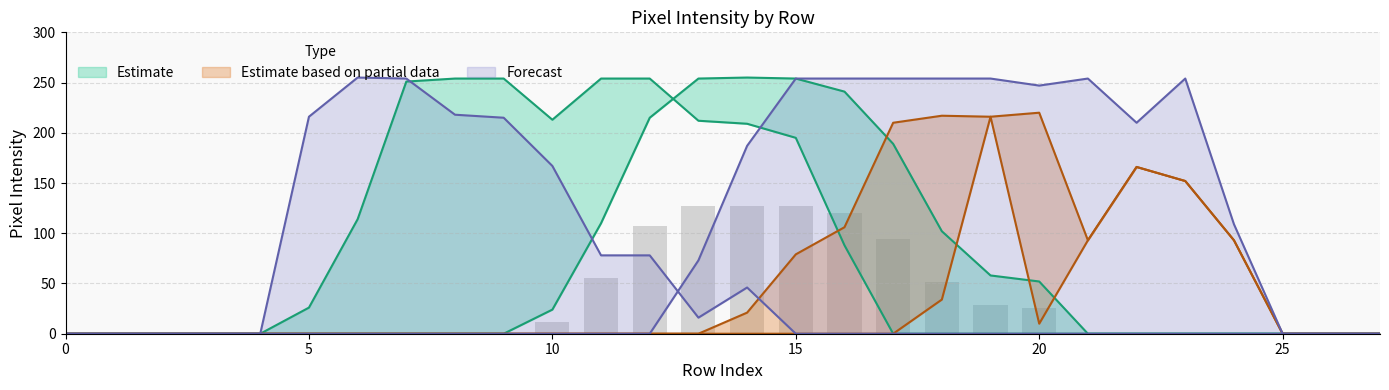

What is the sum of the col_15 values at 2 and 12?

215